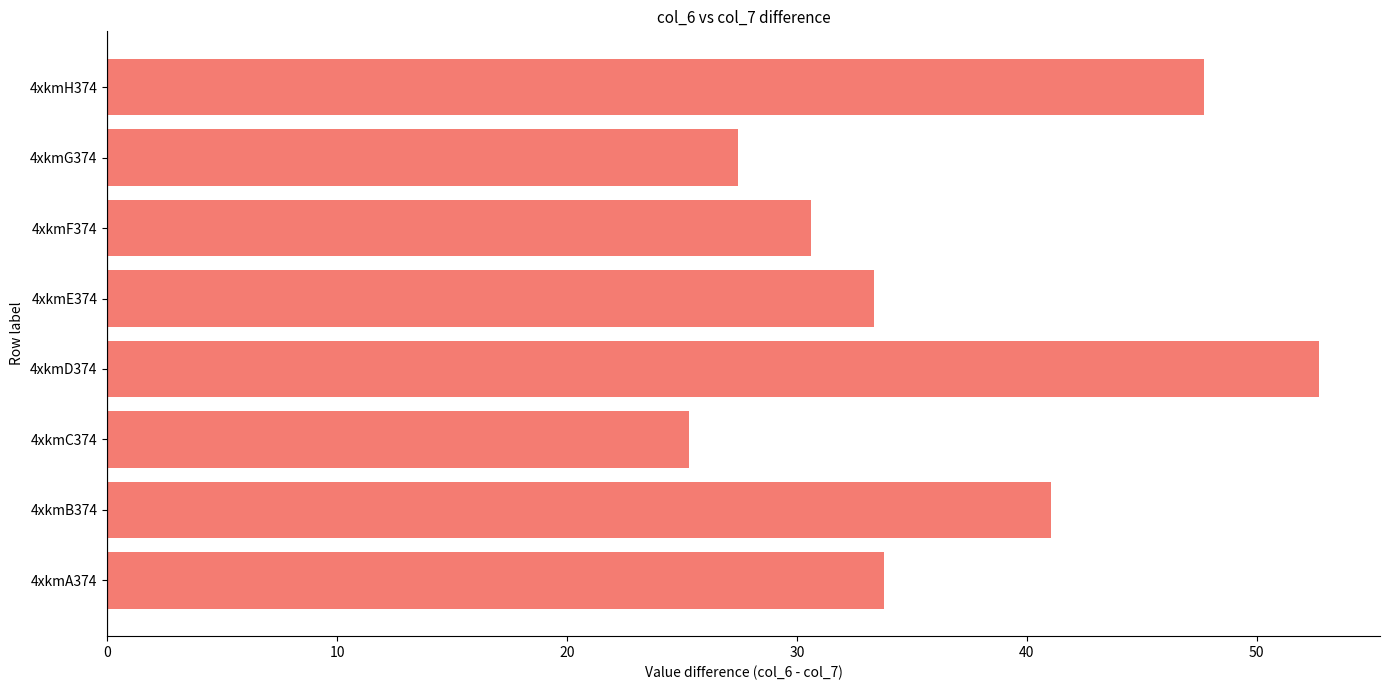

What is the change in value from 4xkmA374 to 4xkmB374?

+7.3